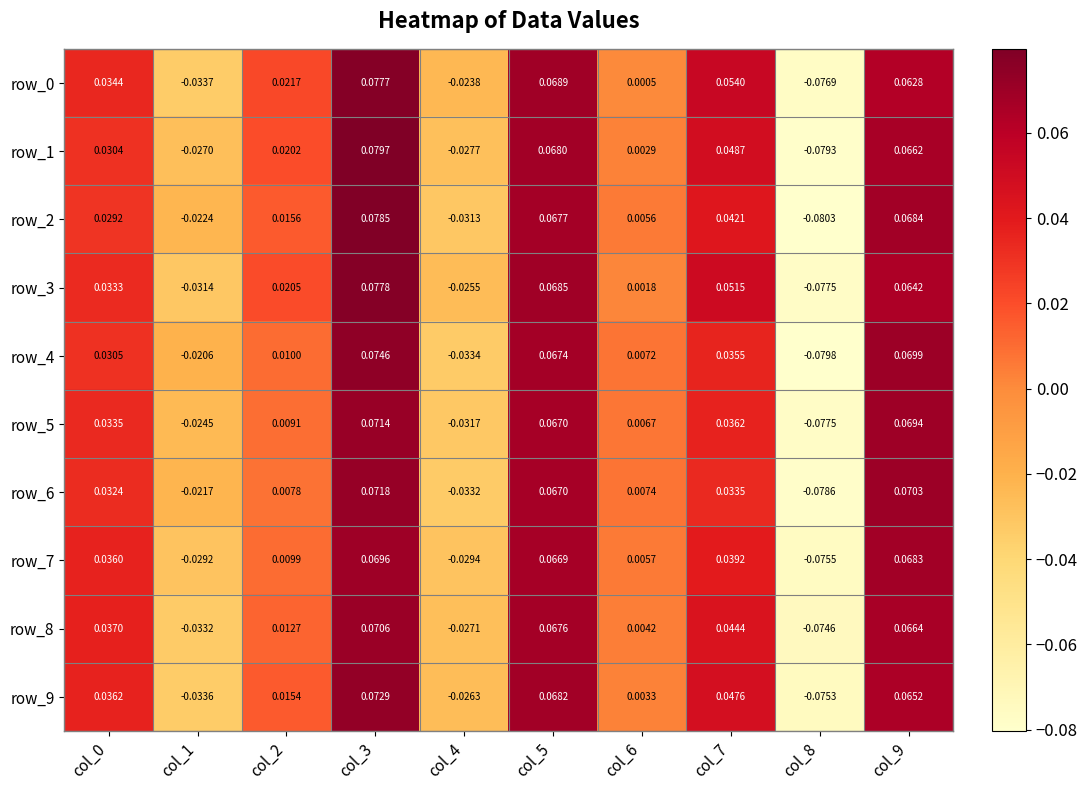

What is the difference between the row_6 values at col_3 and col_2?

0.1